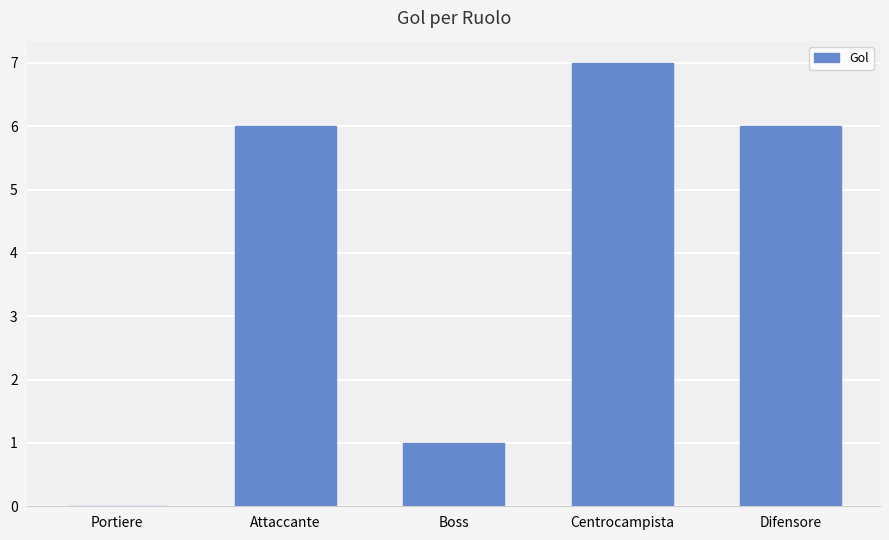

Are the bars grouped side by side (vs. stacked)?

No